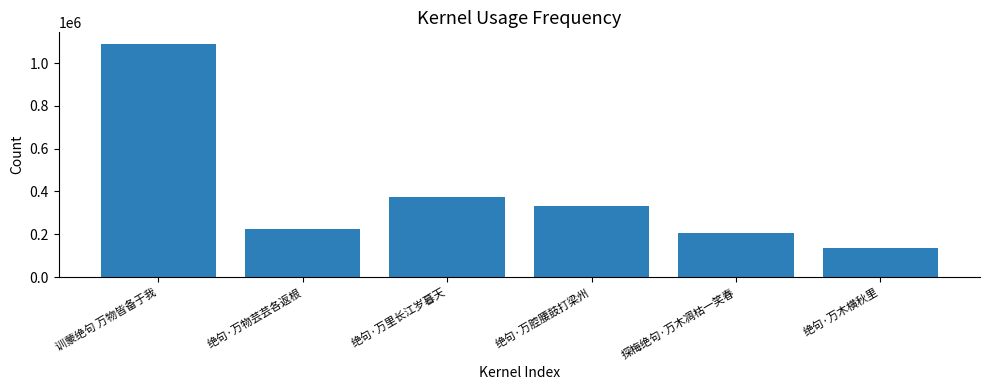

How many bars are there in total?

6